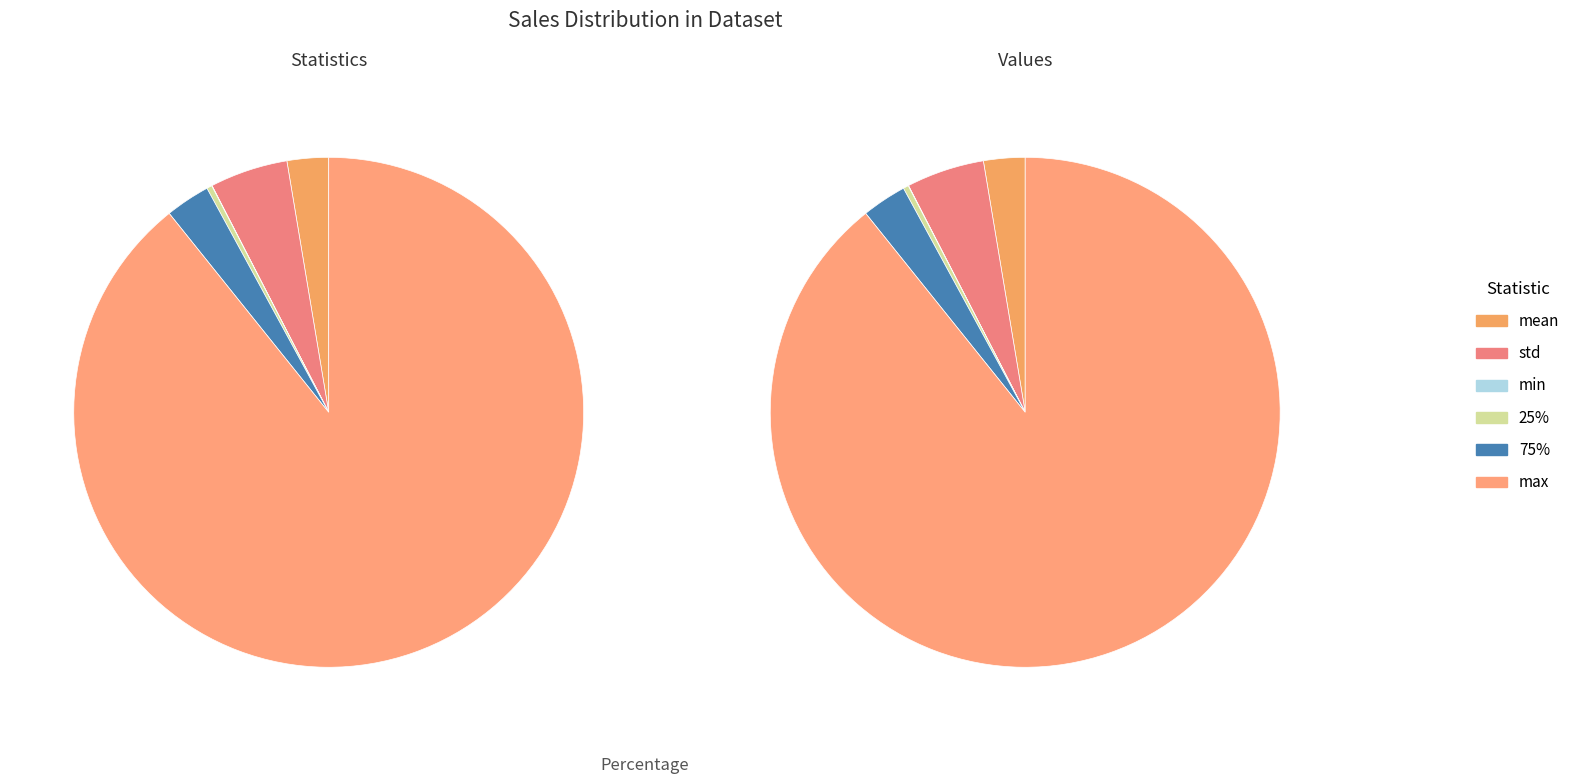

Is the sum of std and sum greater than half?

Yes